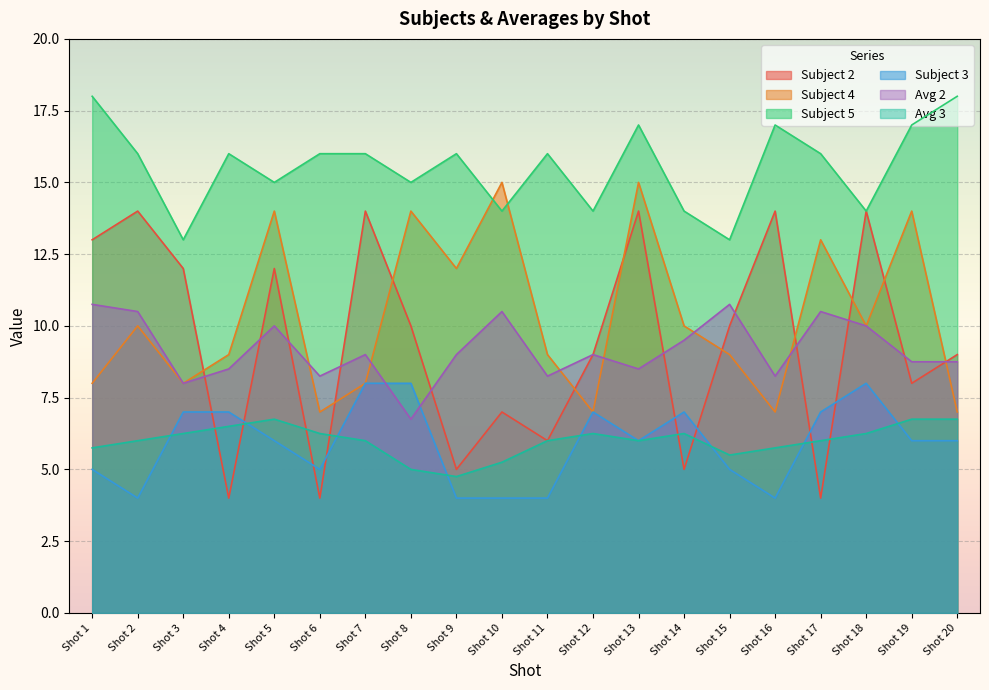

What are all the series names shown in the legend?

Subject 2, Subject 4, Subject 5, Subject 3, Avg 2, Avg 3